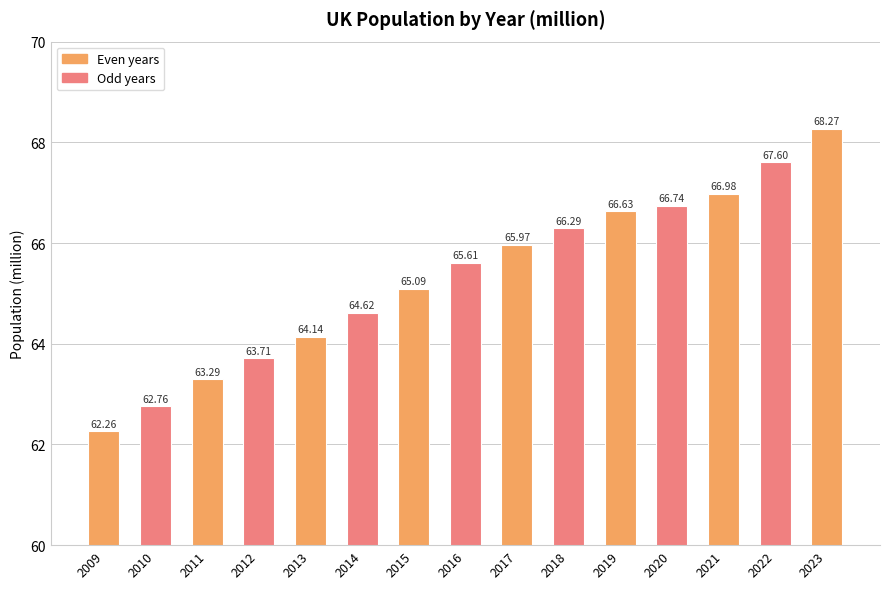

At which label is the value closest to 65?

2015